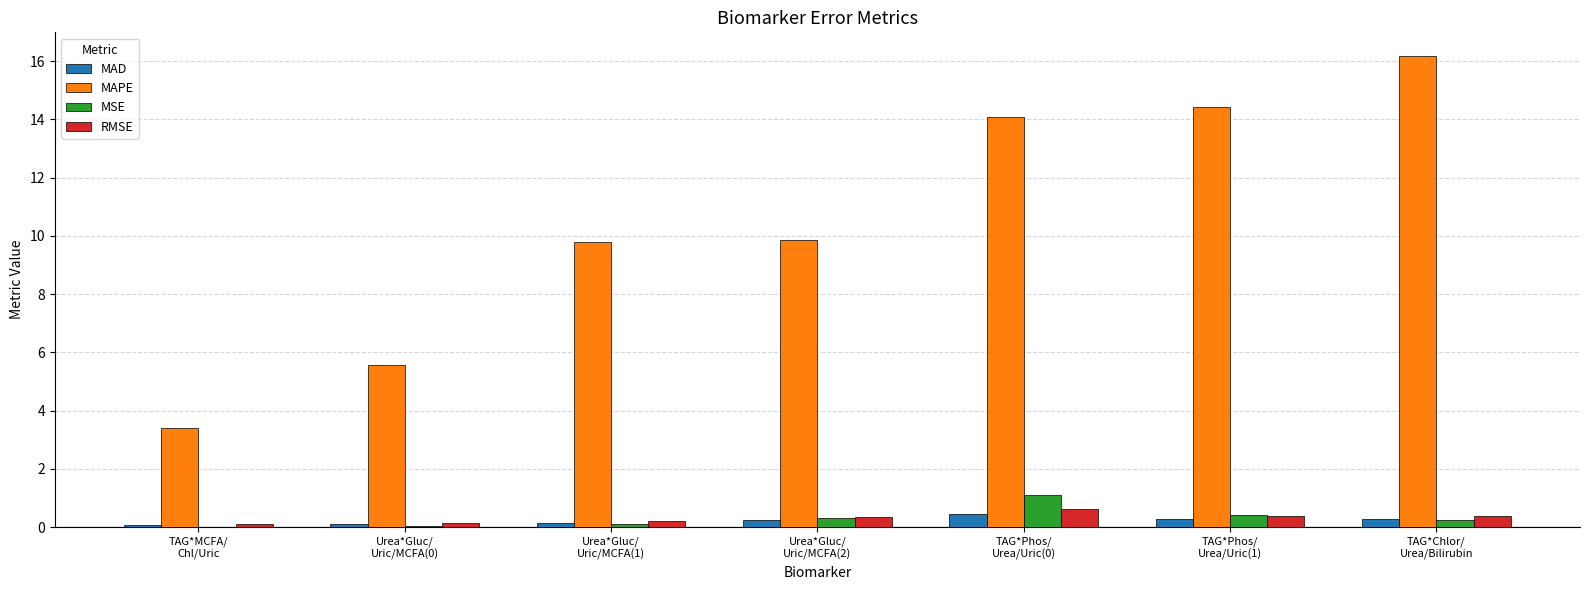

What are all the series names shown in the legend?

MAD, MAPE, MSE, RMSE